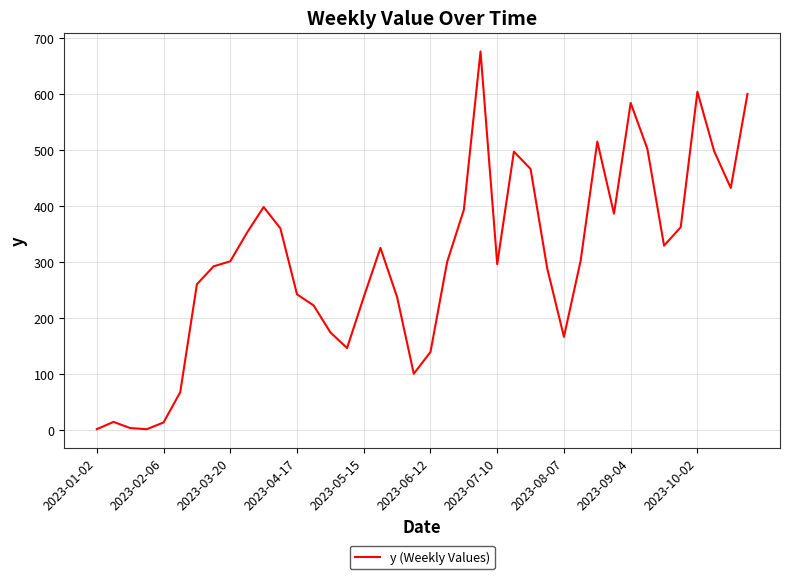

What is the difference between the maximum and minimum values?

675